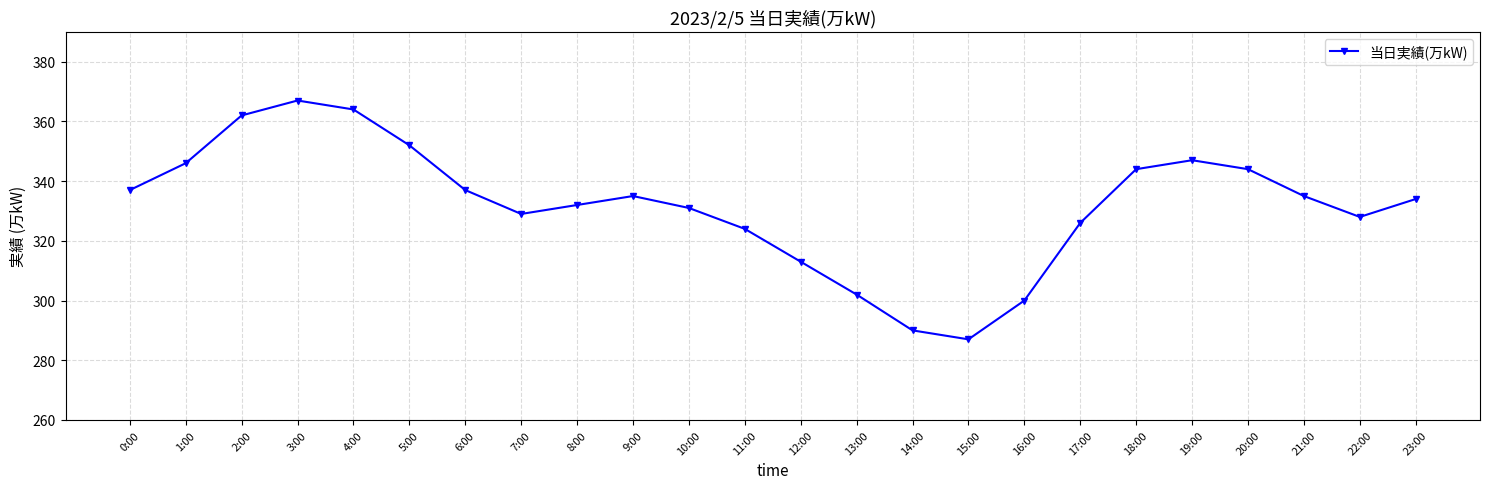

What is the sum of all values?

7966